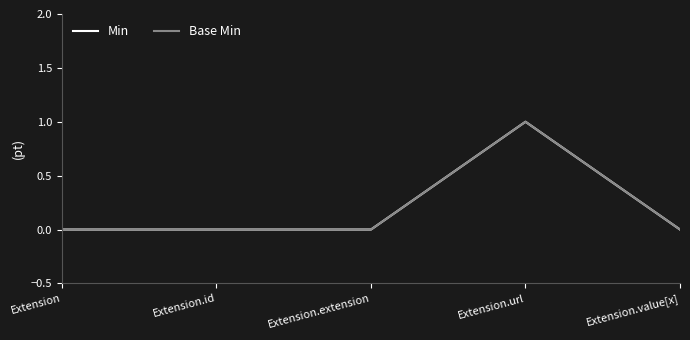

Is this an area chart (filled region under the line)?

No